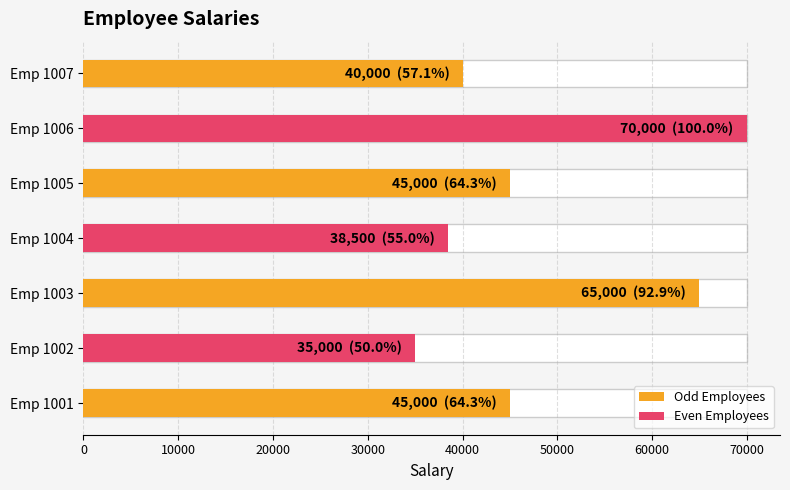

Where does the data first go above 45000?

1003